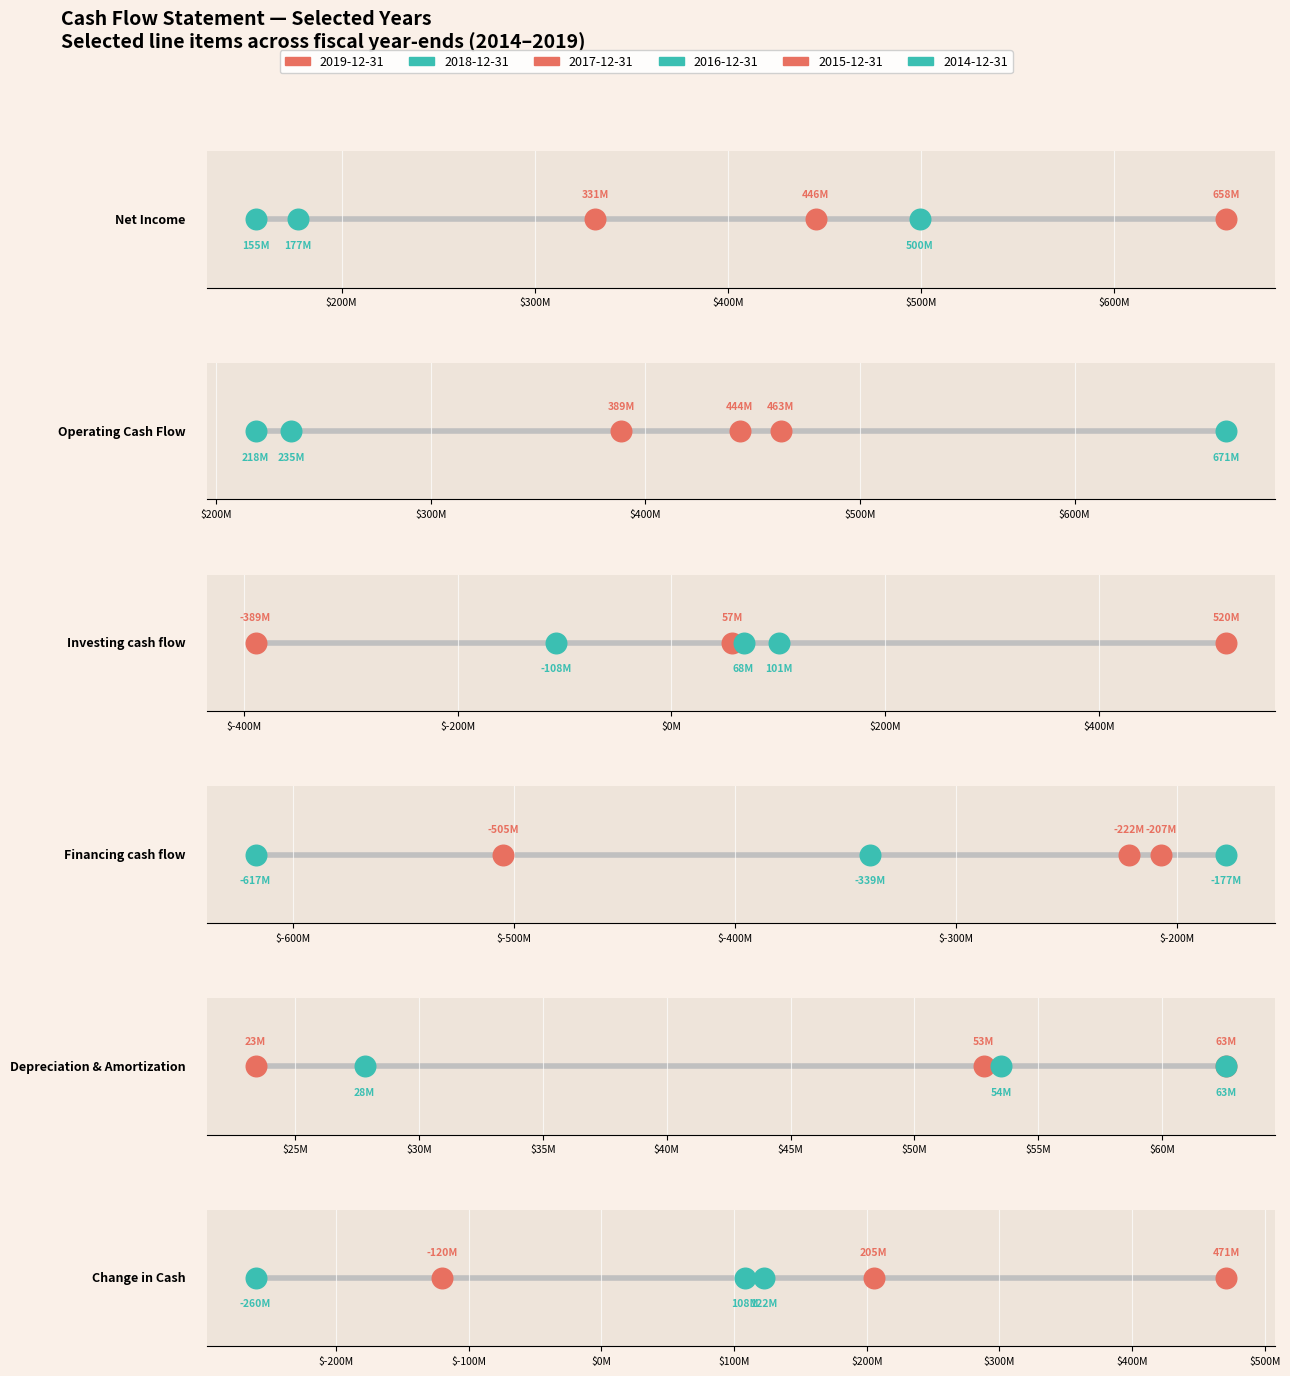

At how many categories does at least one series exceed 481287871?

3